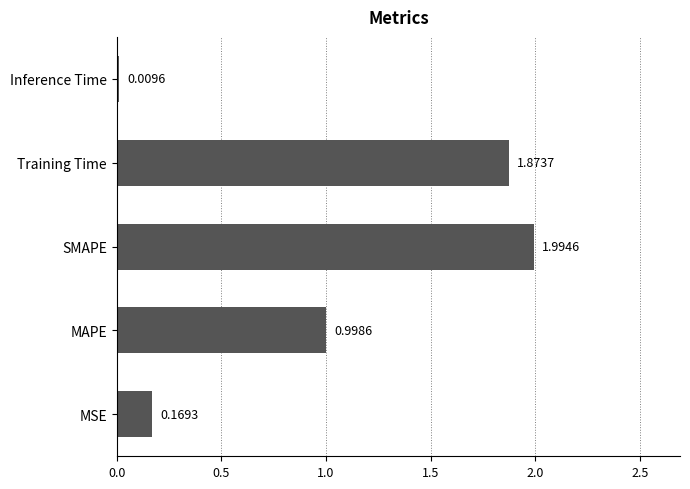

Which category has the lowest value across all series?

Inference Time